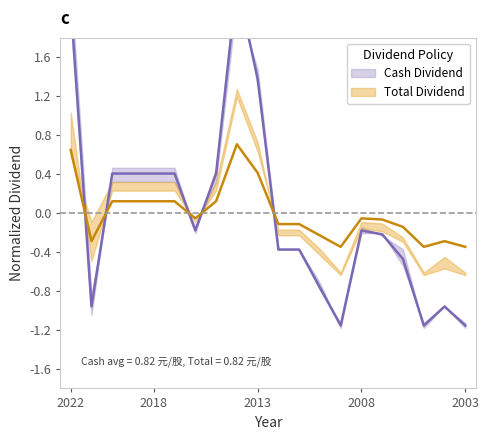

What is the difference between the maximum and minimum values in the Cash Dividend series?

3.5